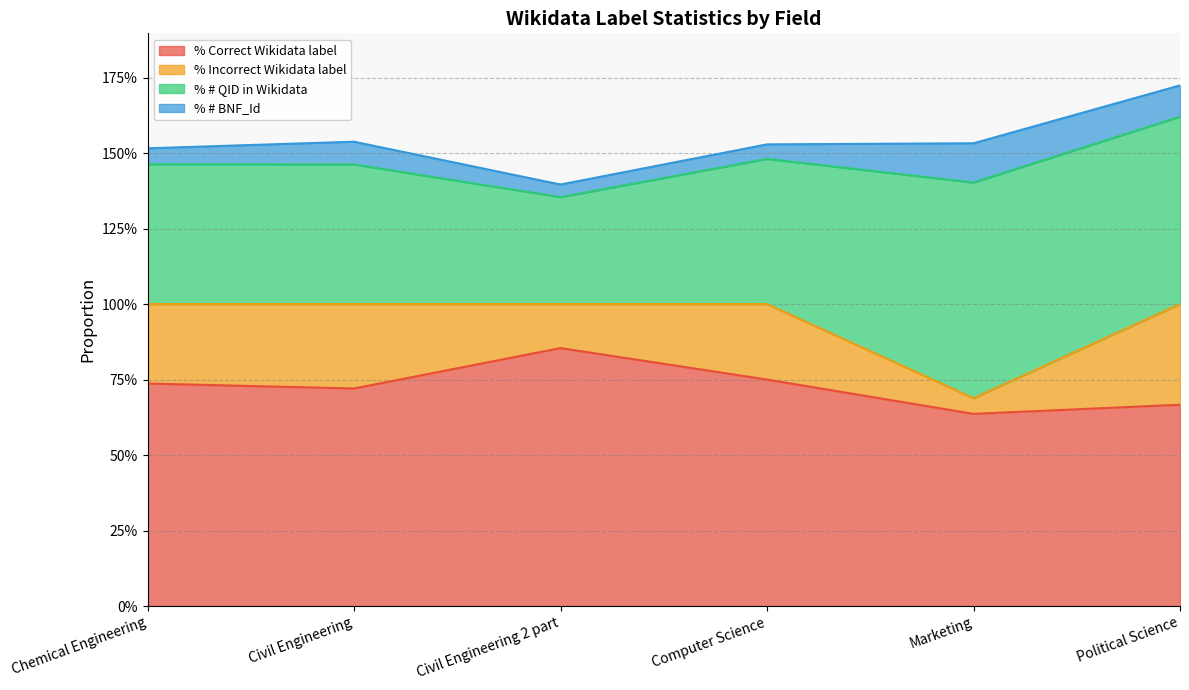

How many % Correct Wikidata label values are between 0 and 1?

6